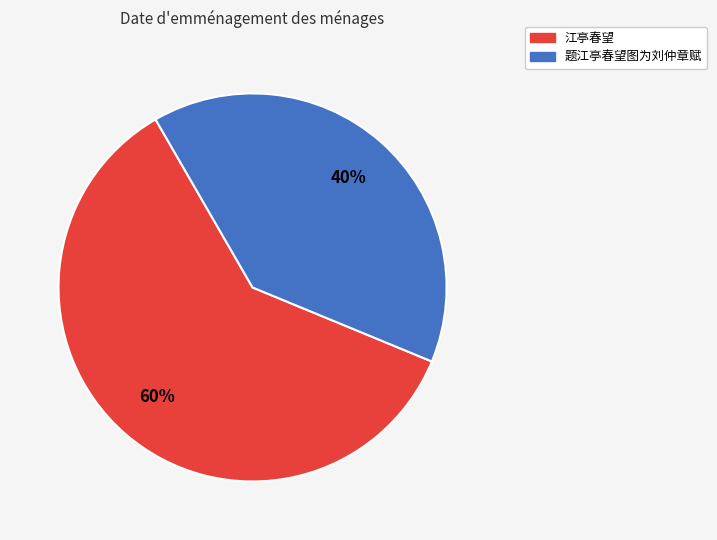

Combined, do 江亭春望 and 题江亭春望图为刘仲章赋 account for over 50%?

Yes